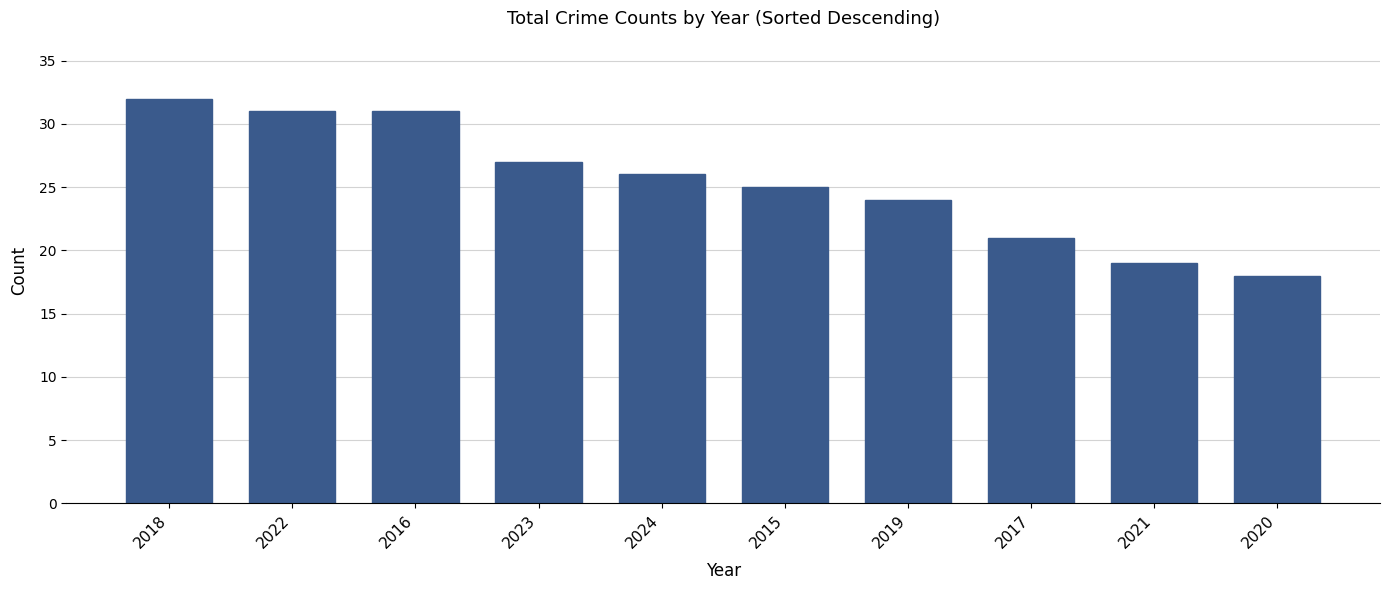

What is the approximate value at 2021, to the nearest 10?

20